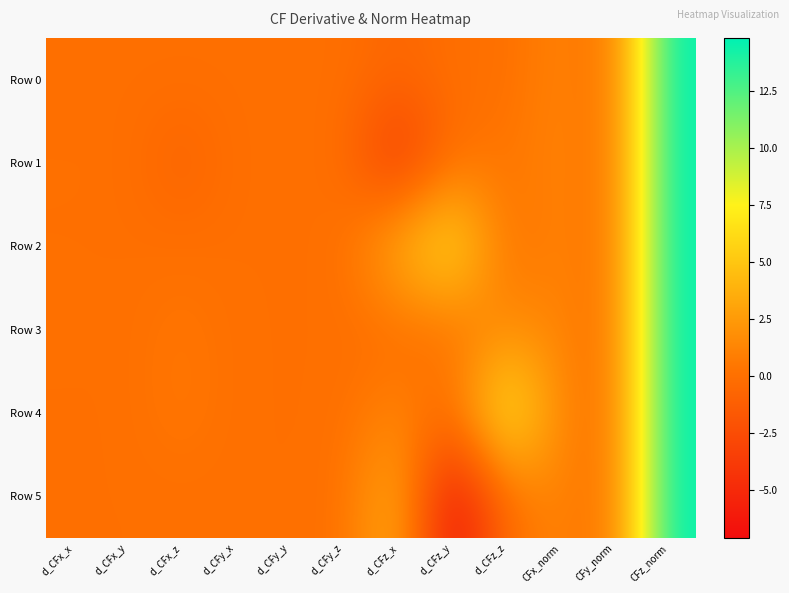

Reading left to right, list all the values displayed in this chart.

Row 0: d_CFx_x=-0.0	d_CFx_y=-0.0	d_CFx_z=0.0	d_CFy_x=0.0	d_CFy_y=-0.0	d_CFy_z=0.0	d_CFz_x=-0.7	d_CFz_y=0.0	d_CFz_z=-0.0	CFx_norm=1.2	CFy_norm=0.1	CFz_norm=14.8
Row 1: d_CFx_x=0.0	d_CFx_y=0.0	d_CFx_z=-1.0	d_CFy_x=-0.0	d_CFy_y=-0.0	d_CFy_z=-0.0	d_CFz_x=-4.4	d_CFz_y=-0.0	d_CFz_z=0.4	CFx_norm=1.2	CFy_norm=0.1	CFz_norm=14.8
Row 2: d_CFx_x=-0.0	d_CFx_y=-0.0	d_CFx_z=-0.0	d_CFy_x=-0.0	d_CFy_y=-0.0	d_CFy_z=-0.0	d_CFz_x=4.0	d_CFz_y=7.1	d_CFz_z=0.0	CFx_norm=1.2	CFy_norm=0.1	CFz_norm=14.8
Row 3: d_CFx_x=0.0	d_CFx_y=0.0	d_CFx_z=0.5	d_CFy_x=-0.0	d_CFy_y=0.0	d_CFy_z=0.0	d_CFz_x=-0.2	d_CFz_y=-0.0	d_CFz_z=1.6	CFx_norm=1.2	CFy_norm=0.1	CFz_norm=14.8
Row 4: d_CFx_x=-0.0	d_CFx_y=0.0	d_CFx_z=0.5	d_CFy_x=0.0	d_CFy_y=-0.0	d_CFy_z=-0.0	d_CFz_x=1.3	d_CFz_y=-0.0	d_CFz_z=7.9	CFx_norm=1.2	CFy_norm=0.1	CFz_norm=14.8
Row 5: d_CFx_x=-0.0	d_CFx_y=0.0	d_CFx_z=-0.0	d_CFy_x=0.0	d_CFy_y=-0.0	d_CFy_z=0.0	d_CFz_x=4.0	d_CFz_y=-7.1	d_CFz_z=0.0	CFx_norm=1.2	CFy_norm=0.1	CFz_norm=14.8